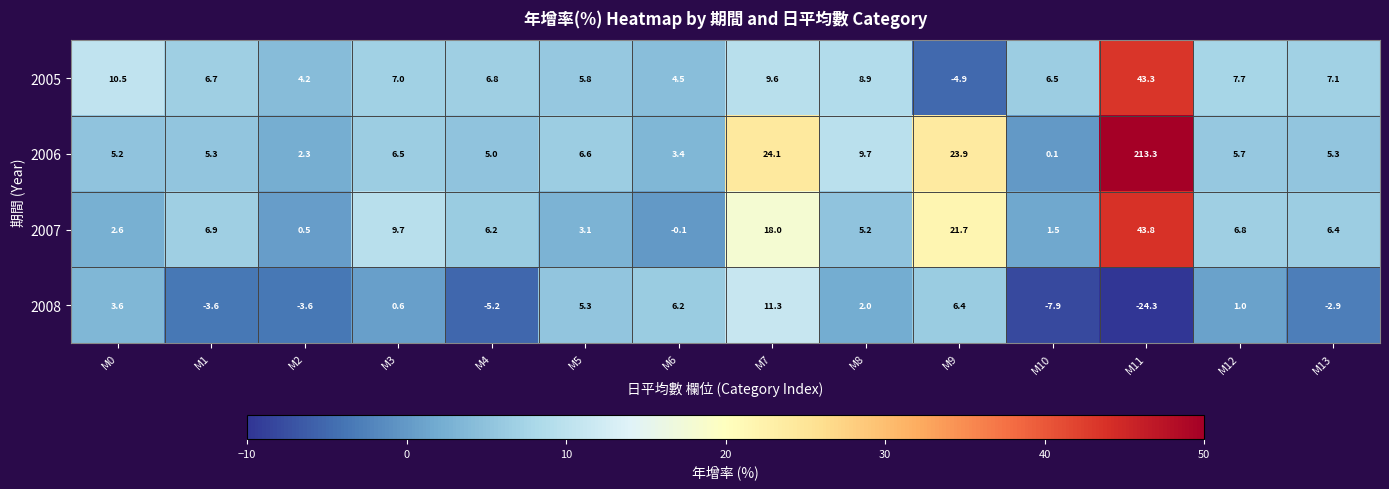

What is the difference between the 2008 values at M13 and M4?

2.3